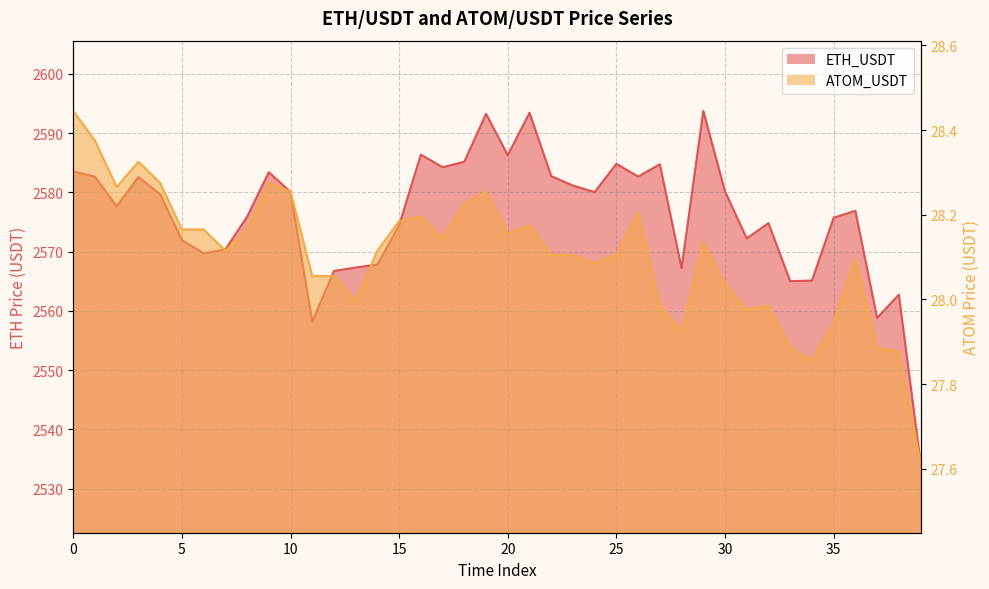

True or false: ETH_USDT has a value of 4190.6 at 3.

False